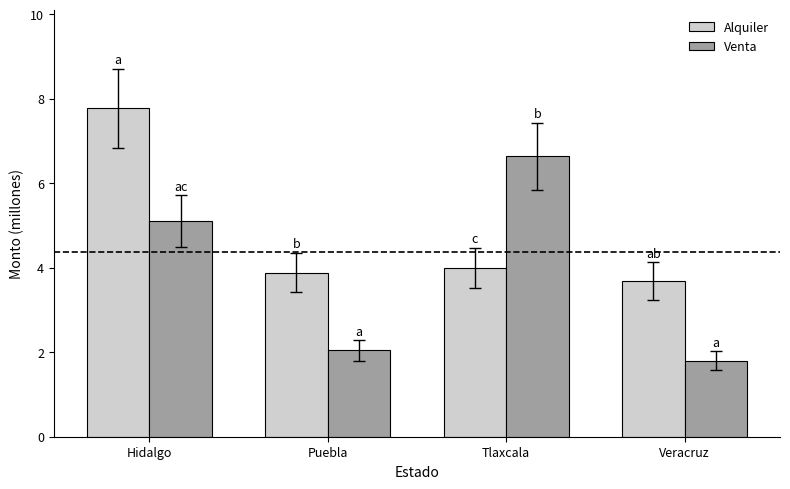

At Puebla, list the series in order from smallest to largest.

Venta, Alquiler